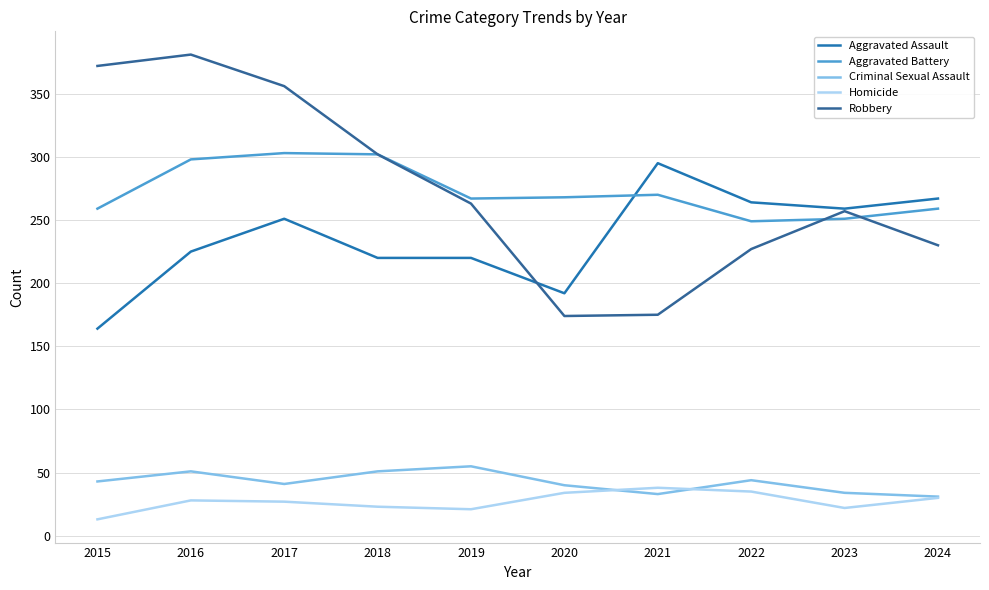

True or false: Aggravated Assault and Criminal Sexual Assault intersect in this chart.

False